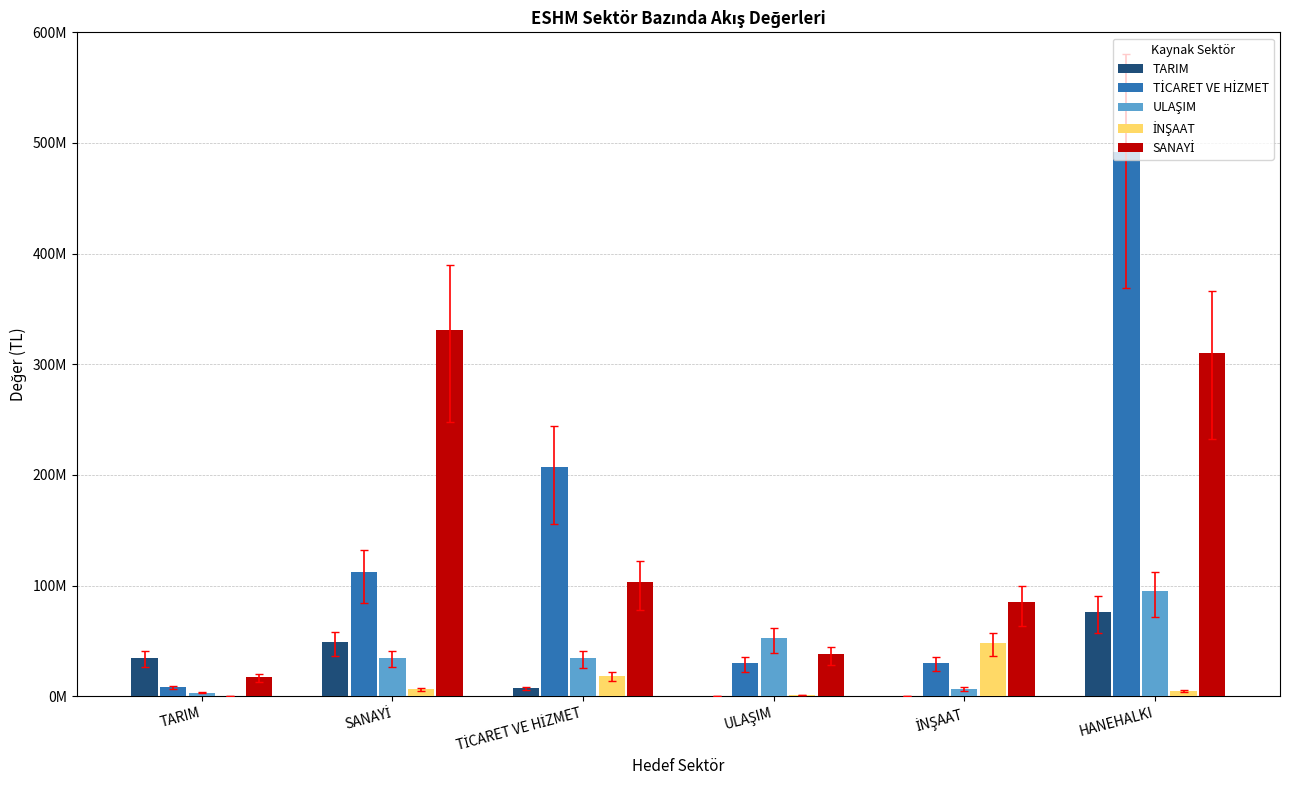

Are the bars horizontal?

No